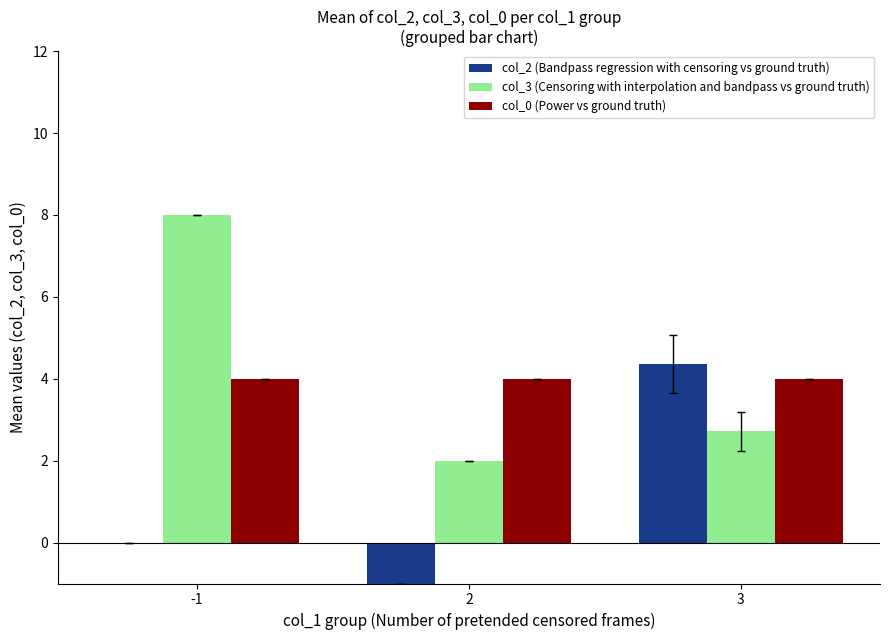

Between 2 and 3, which series saw the biggest shift?

col_2 (Bandpass regression with censoring vs ground truth)